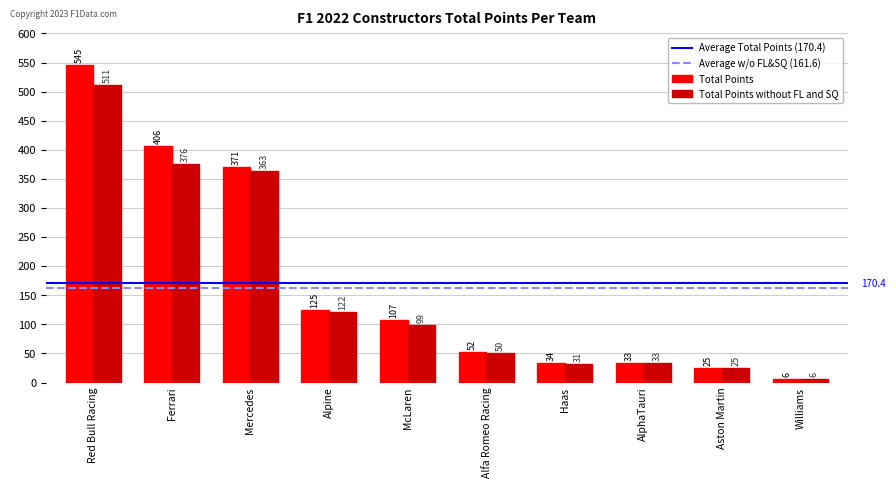

At which label does Total Points without FL and SQ first exceed 99?

Red Bull Racing